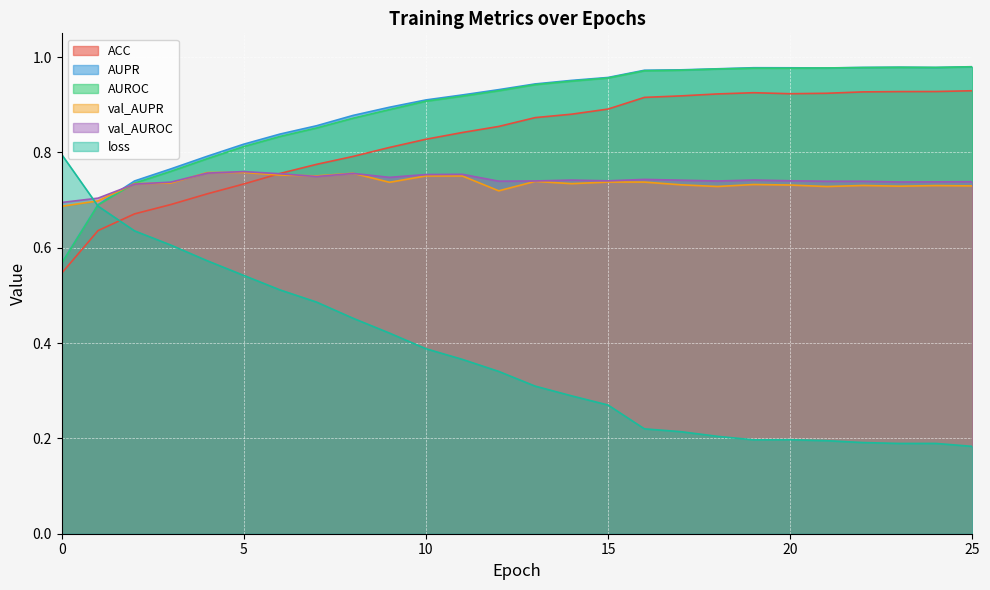

Between 9 and 13, which series saw the biggest shift?

loss